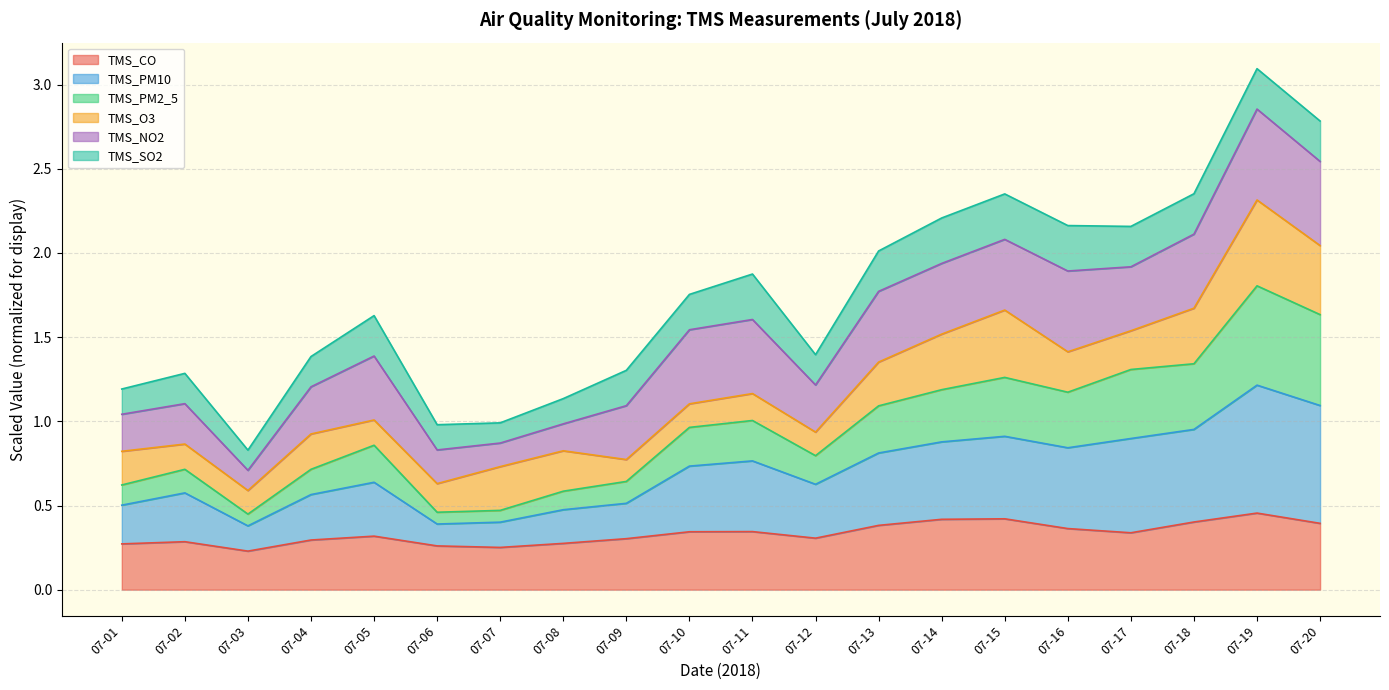

The TMS_CO series shows 0.5 at 07-20. True or false?

False